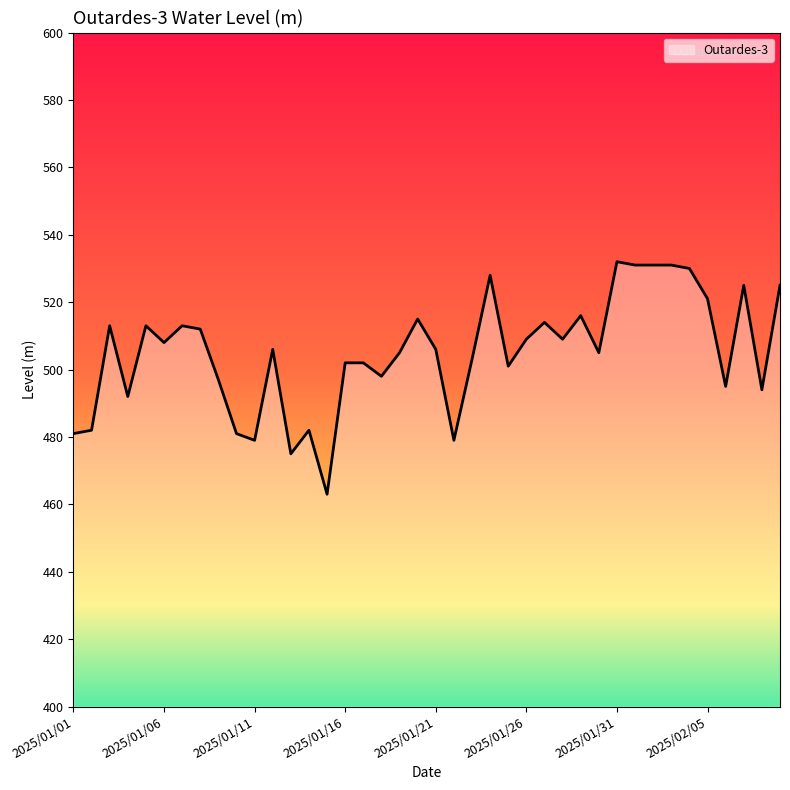

What is the difference between the maximum and minimum values?

69